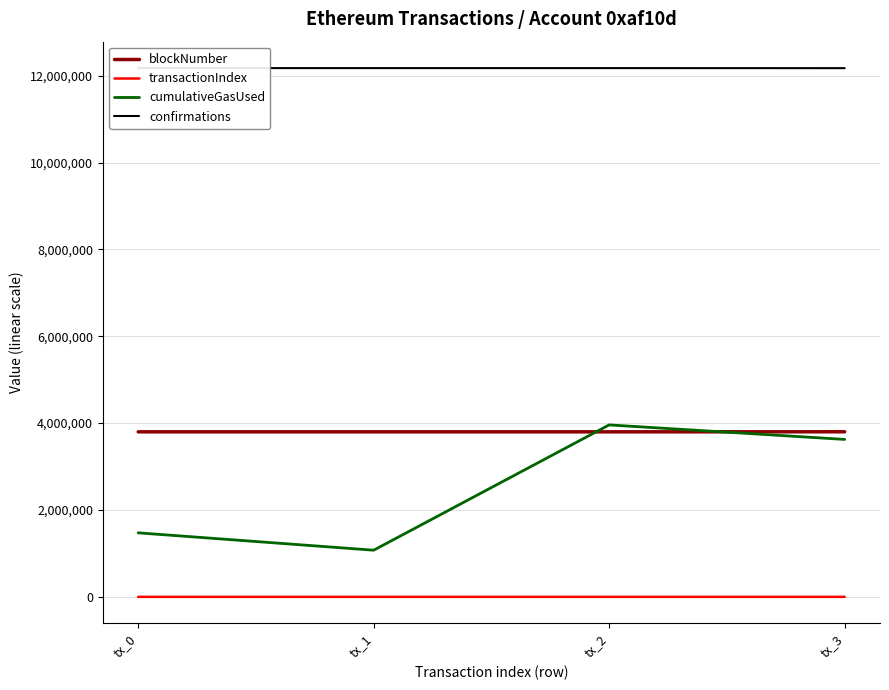

What is the difference between the highest and lowest values at tx_0?

12175098